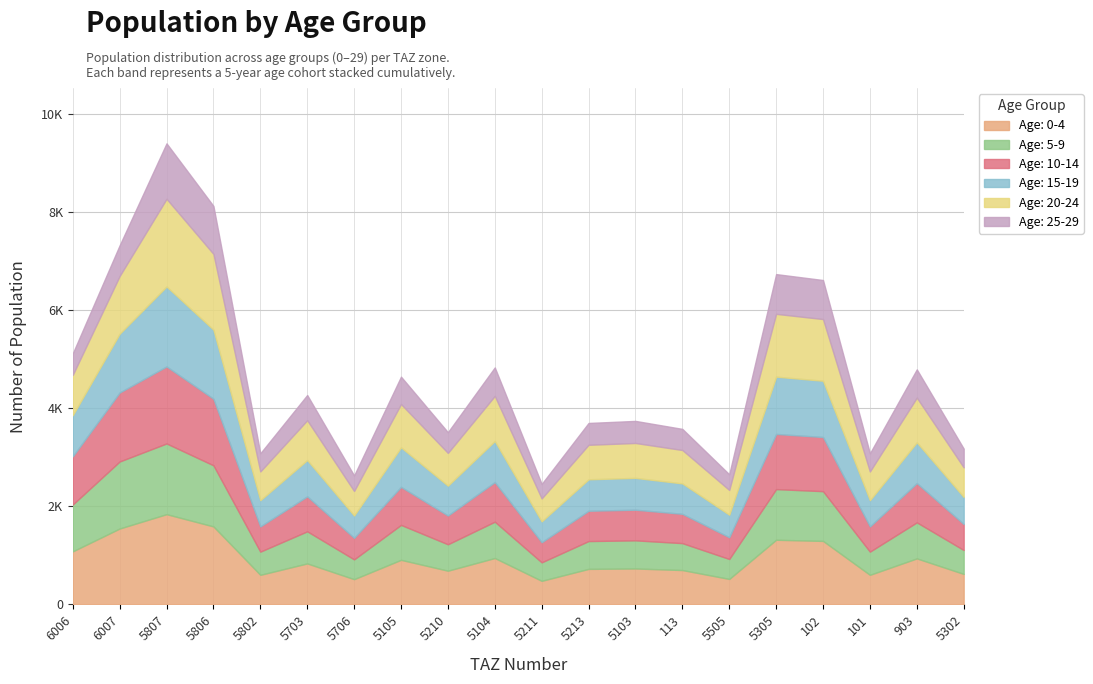

Count the number of categories in the chart.

20